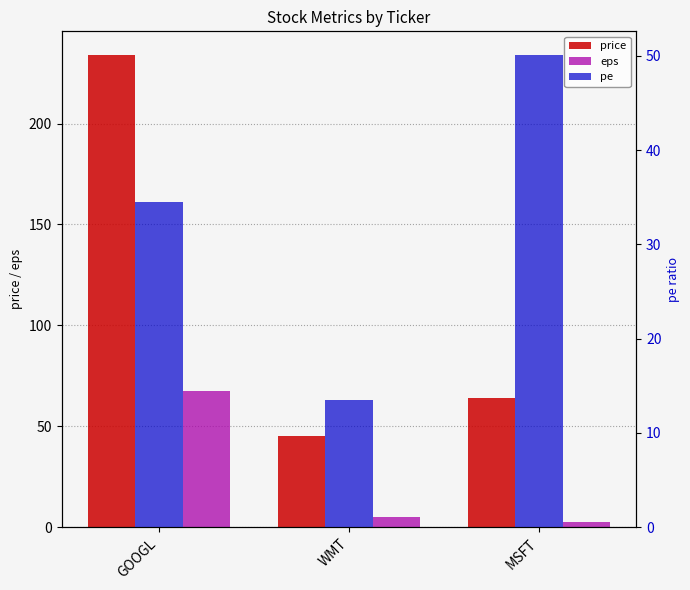

What is the total value across all series at WMT?

63.4